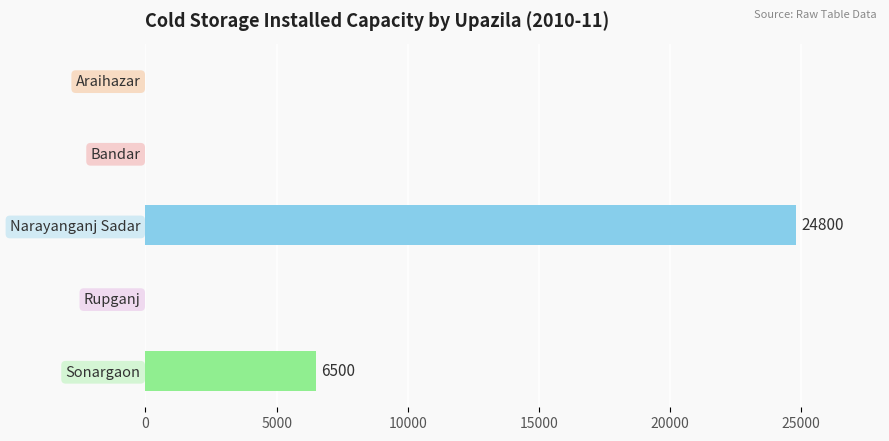

Reading bottom to top, transcribe all the data shown in this chart.

Sonargaon=6500	Rupganj=0	Narayanganj Sadar=24800	Bandar=0	Araihazar=0